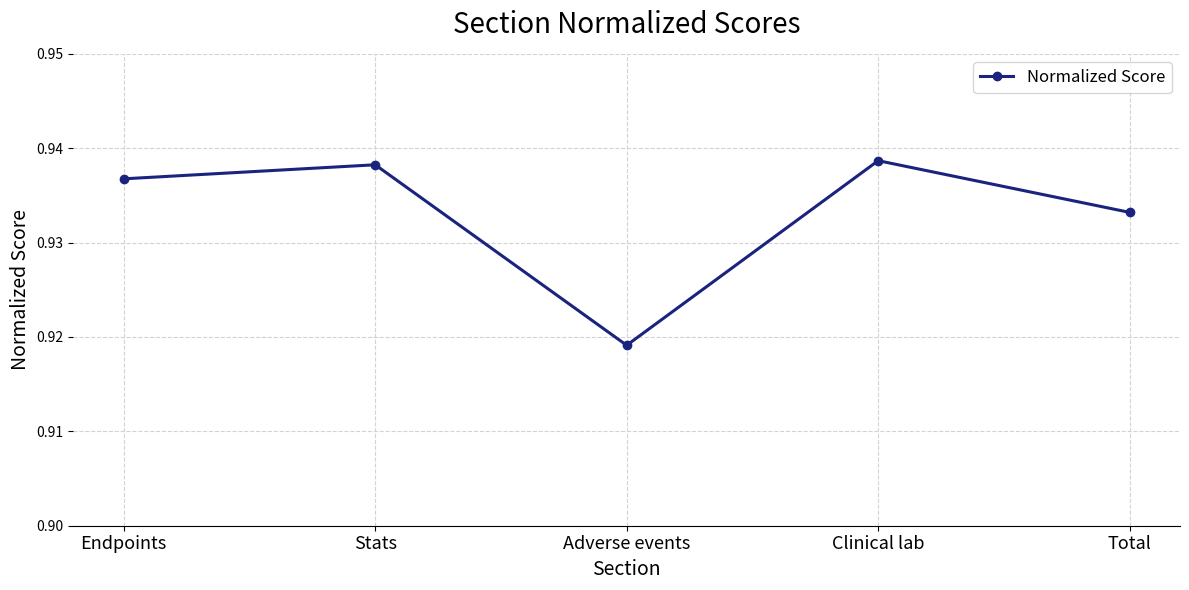

Count the number of data series in this chart.

1